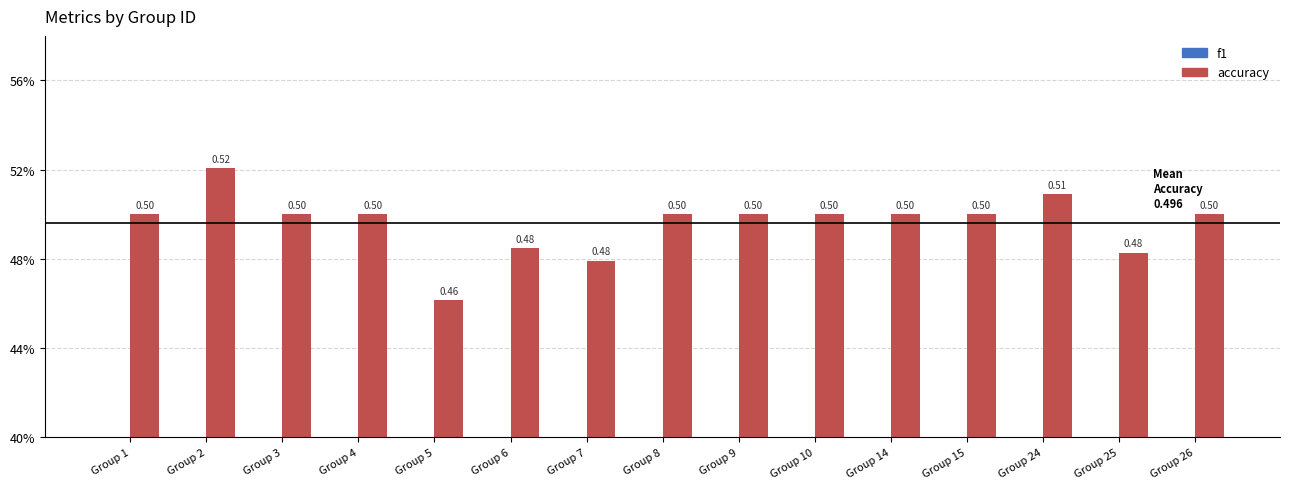

Which series has the largest range (max minus min)?

f1